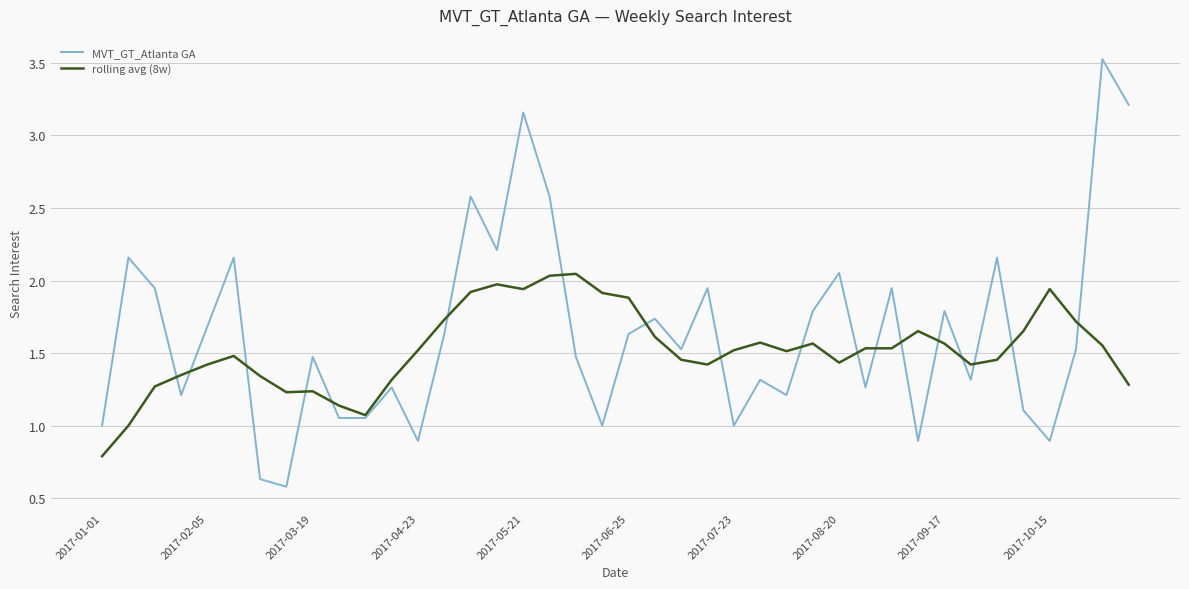

What is the smallest value displayed?

0.6